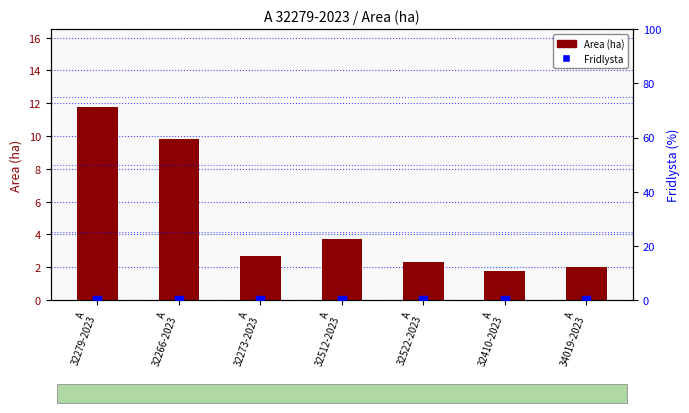

Is the value of Area (ha) at A
32273-2023 greater than the value of Fridlysta at A
32512-2023?

Yes